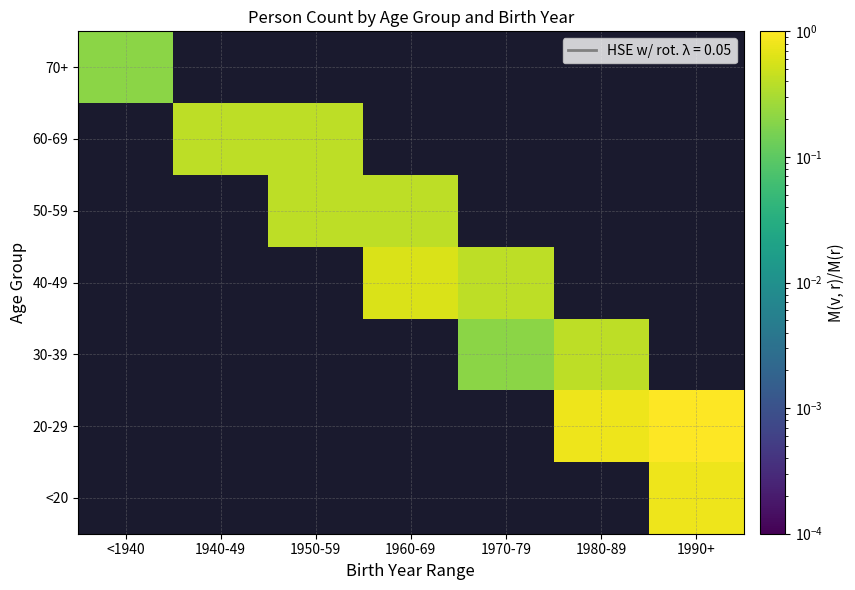

Which label corresponds to the smallest value in the chart?

1970-79